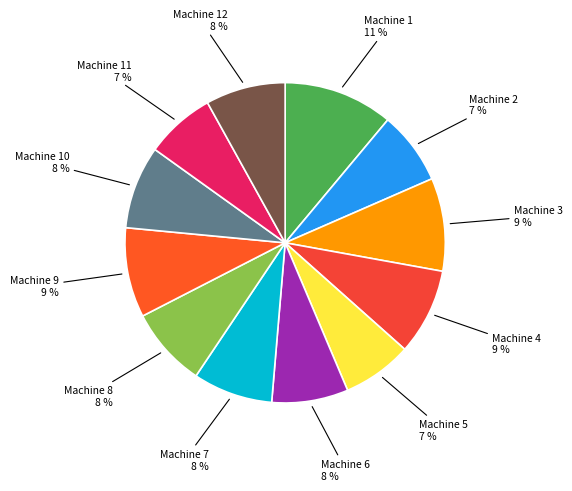

To the nearest percent, what is the average slice percentage?

8%